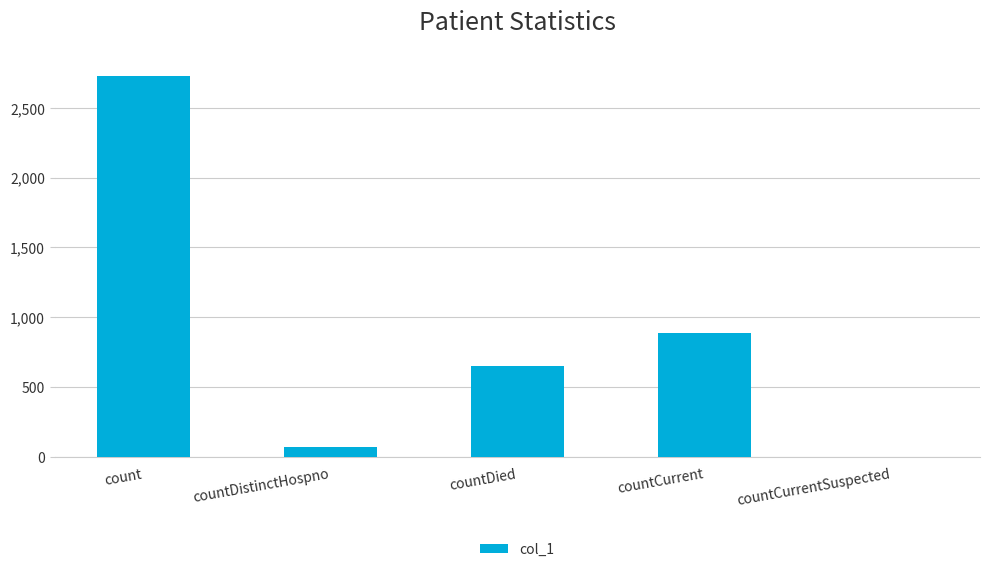

Reading left to right, transcribe all the data shown in this chart.

count=2726	countDistinctHospno=74	countDied=654	countCurrent=888	countCurrentSuspected=0